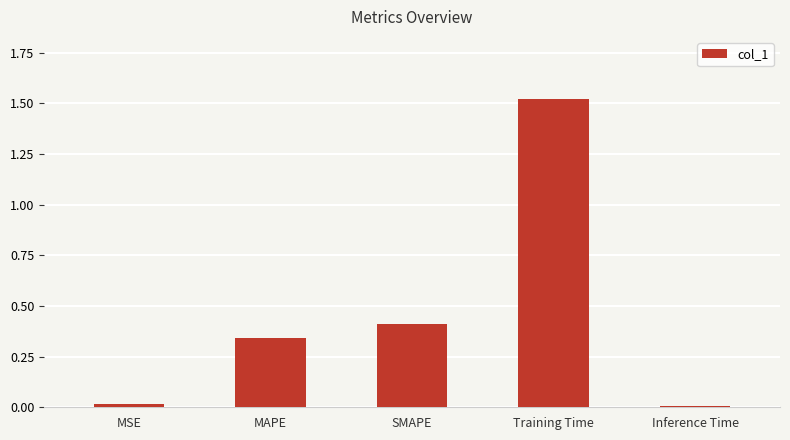

Which category has the highest value across all series?

Training Time